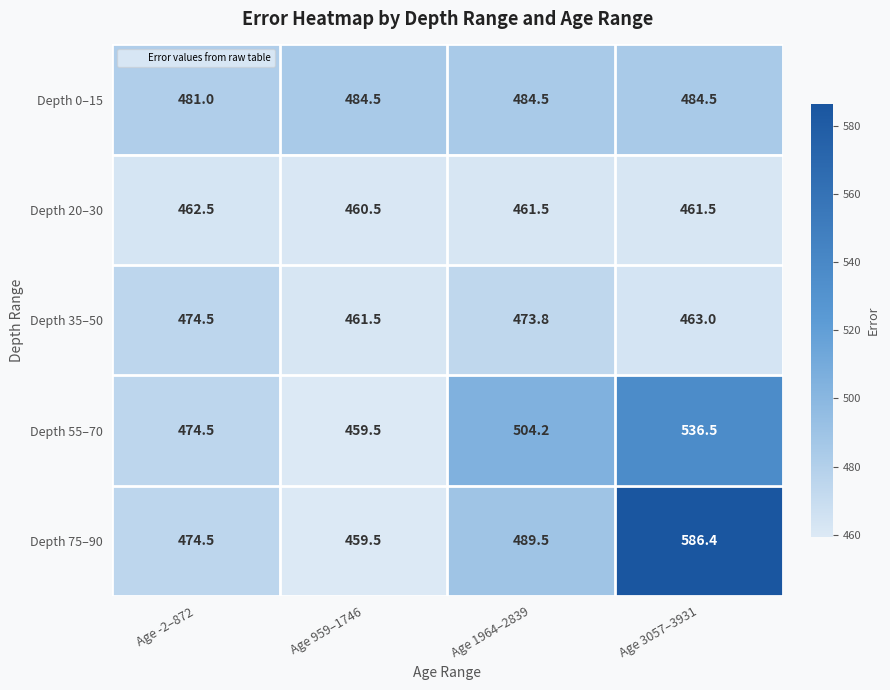

How many data points in Depth 75–90 are above 489?

2